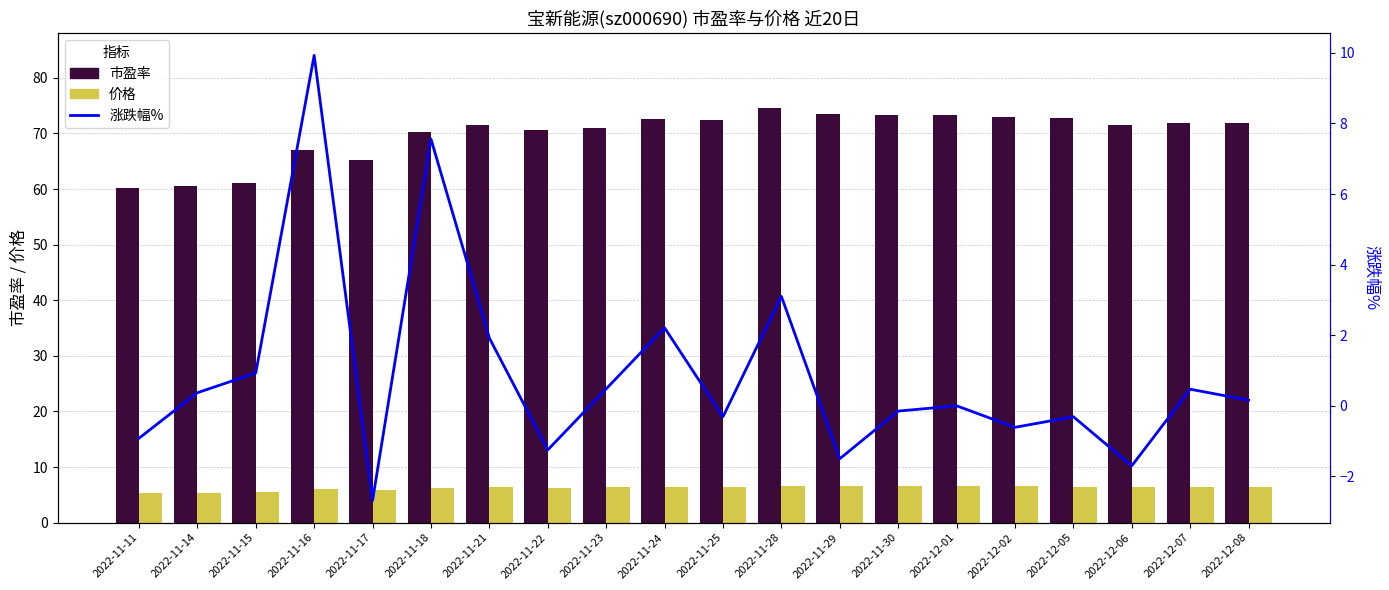

Rank the series by their maximum value, from lowest to highest.

价格, 涨跌幅%, 市盈率